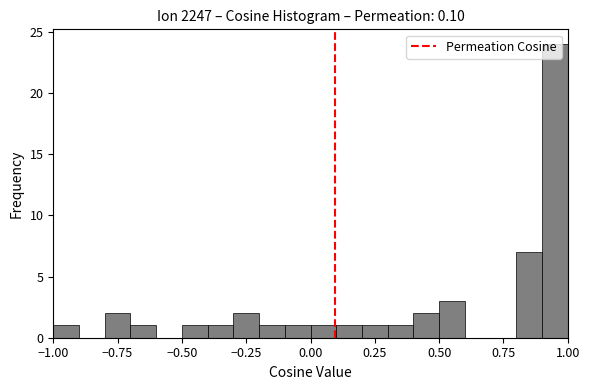

Around what value on the x-axis is the tallest bar? Give the approximate position of its centre, as read against the axis.

0.95